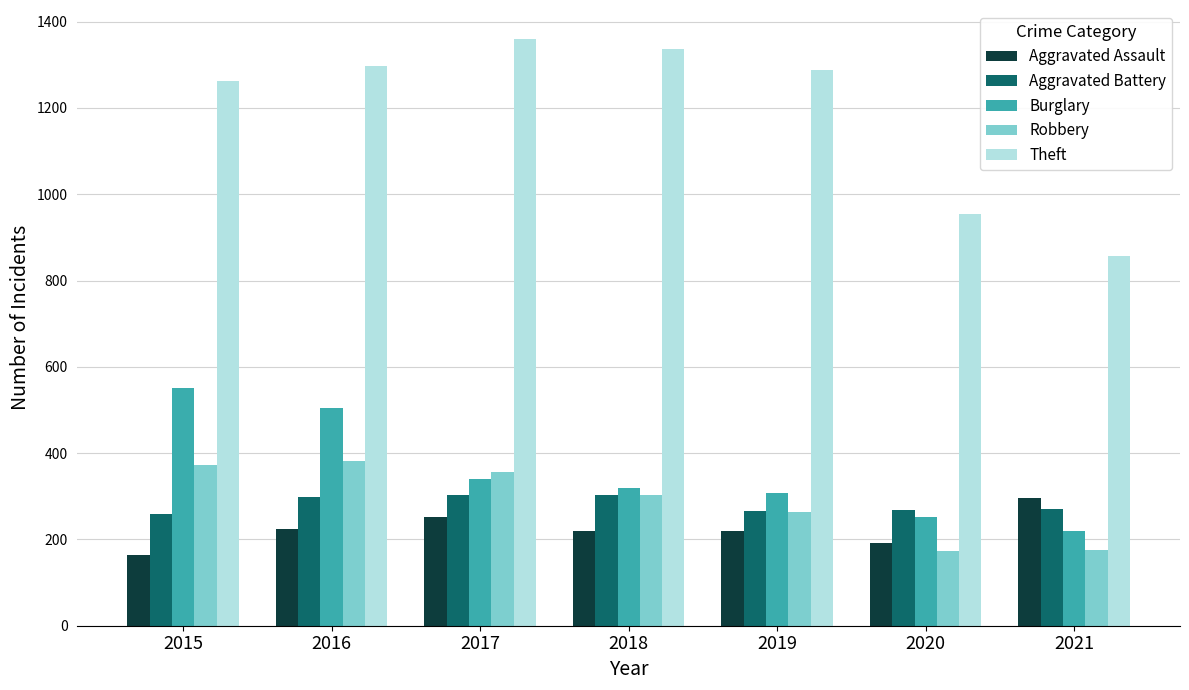

The Burglary series shows 252 at 2020. True or false?

True